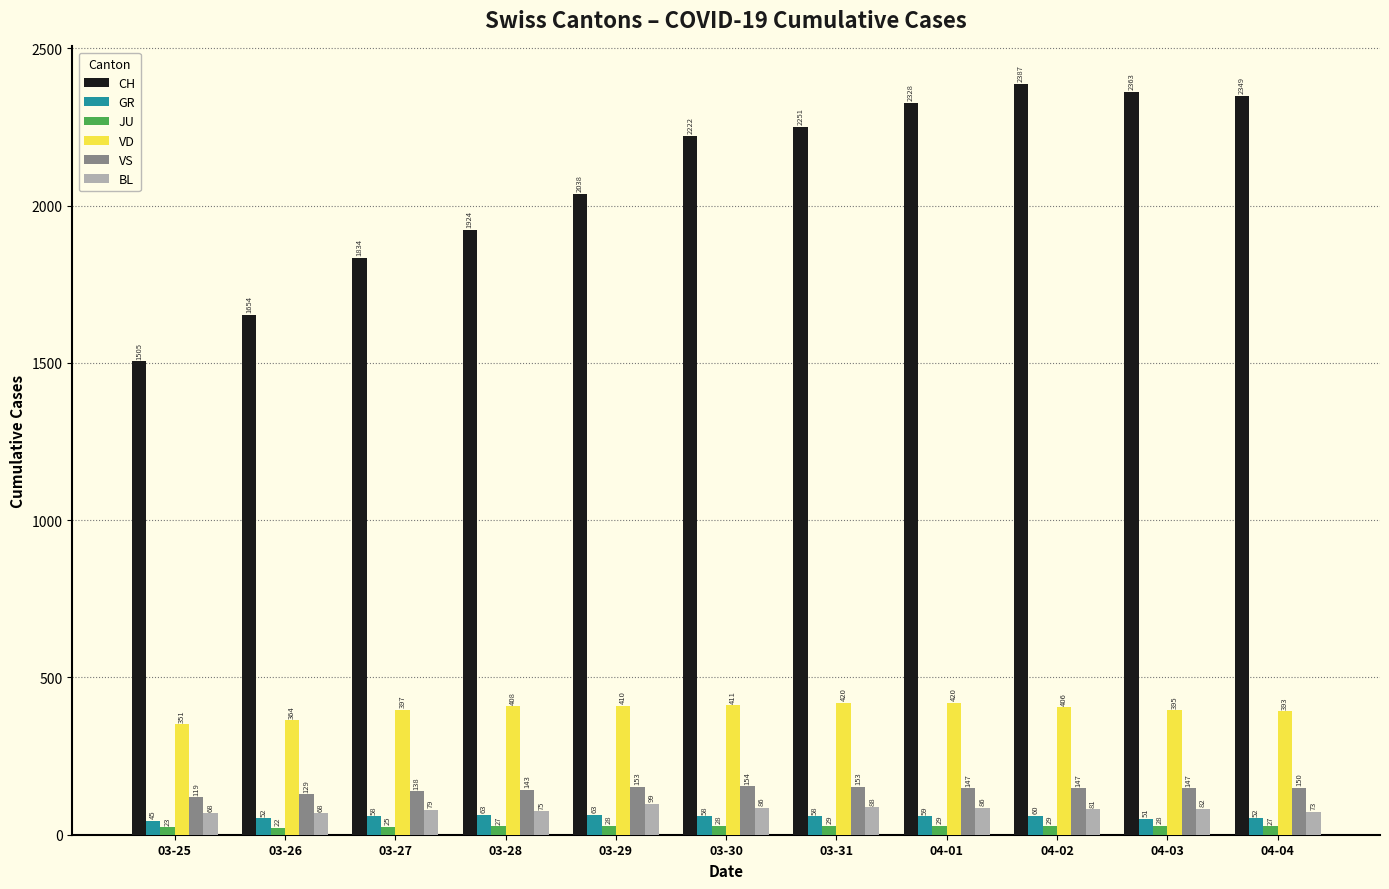

What position from the left is 03-31?

7